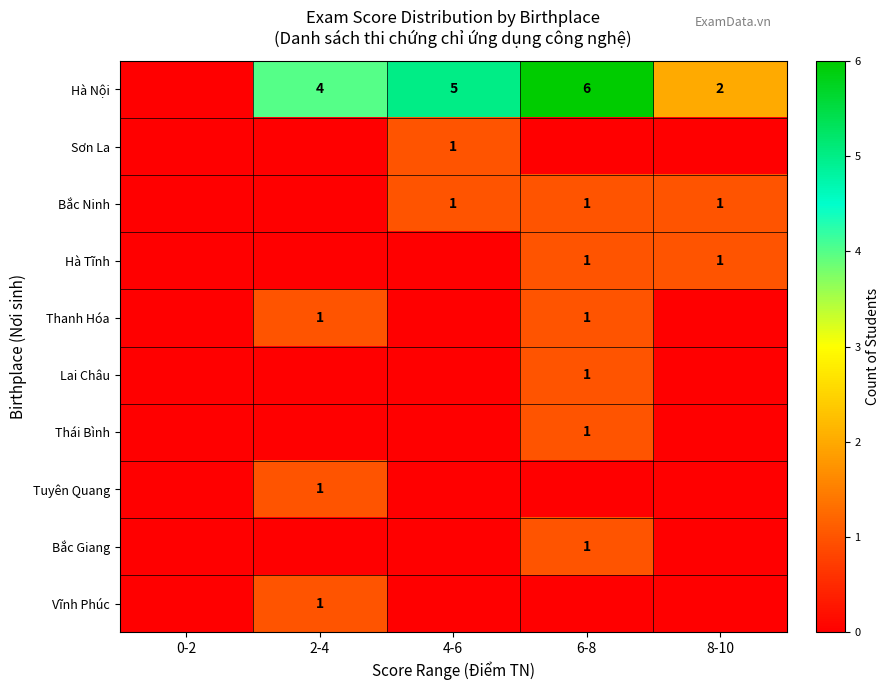

The Hà Nội series shows 3 at 8-10. True or false?

False